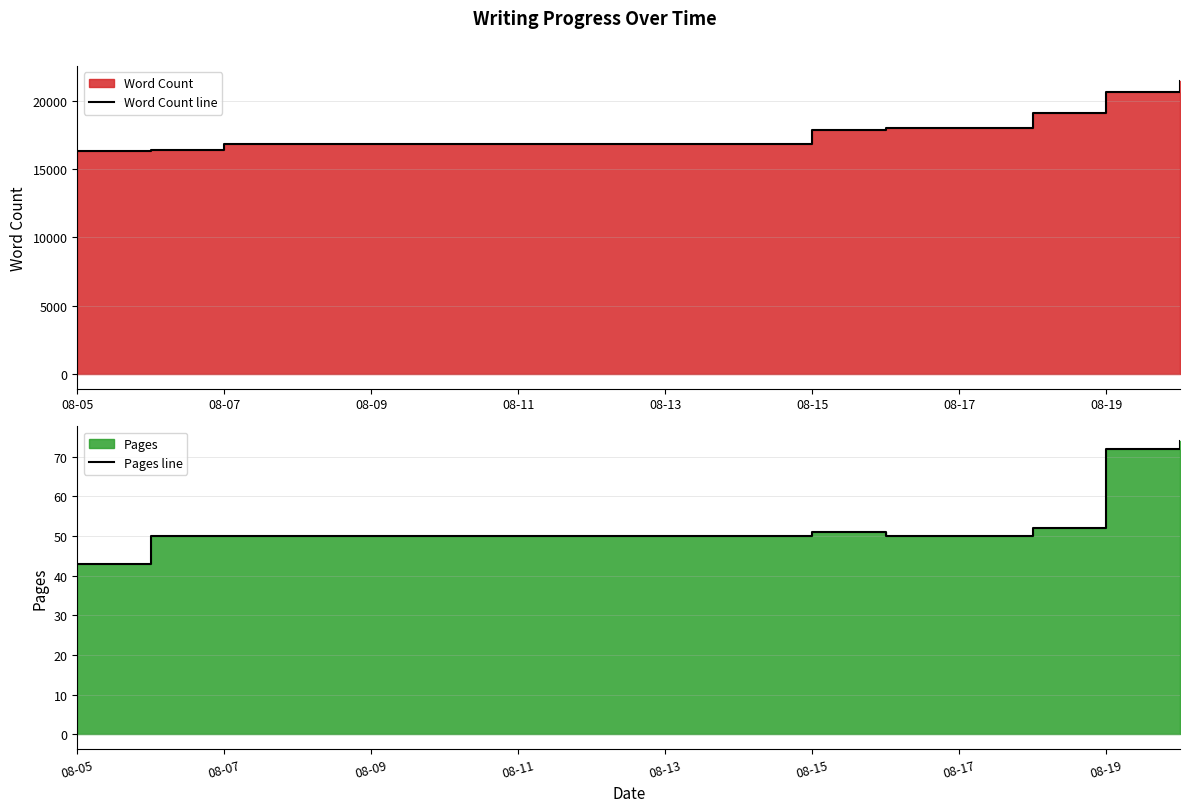

Between 08-15 and 08-19, which series saw the biggest shift?

Word Count line